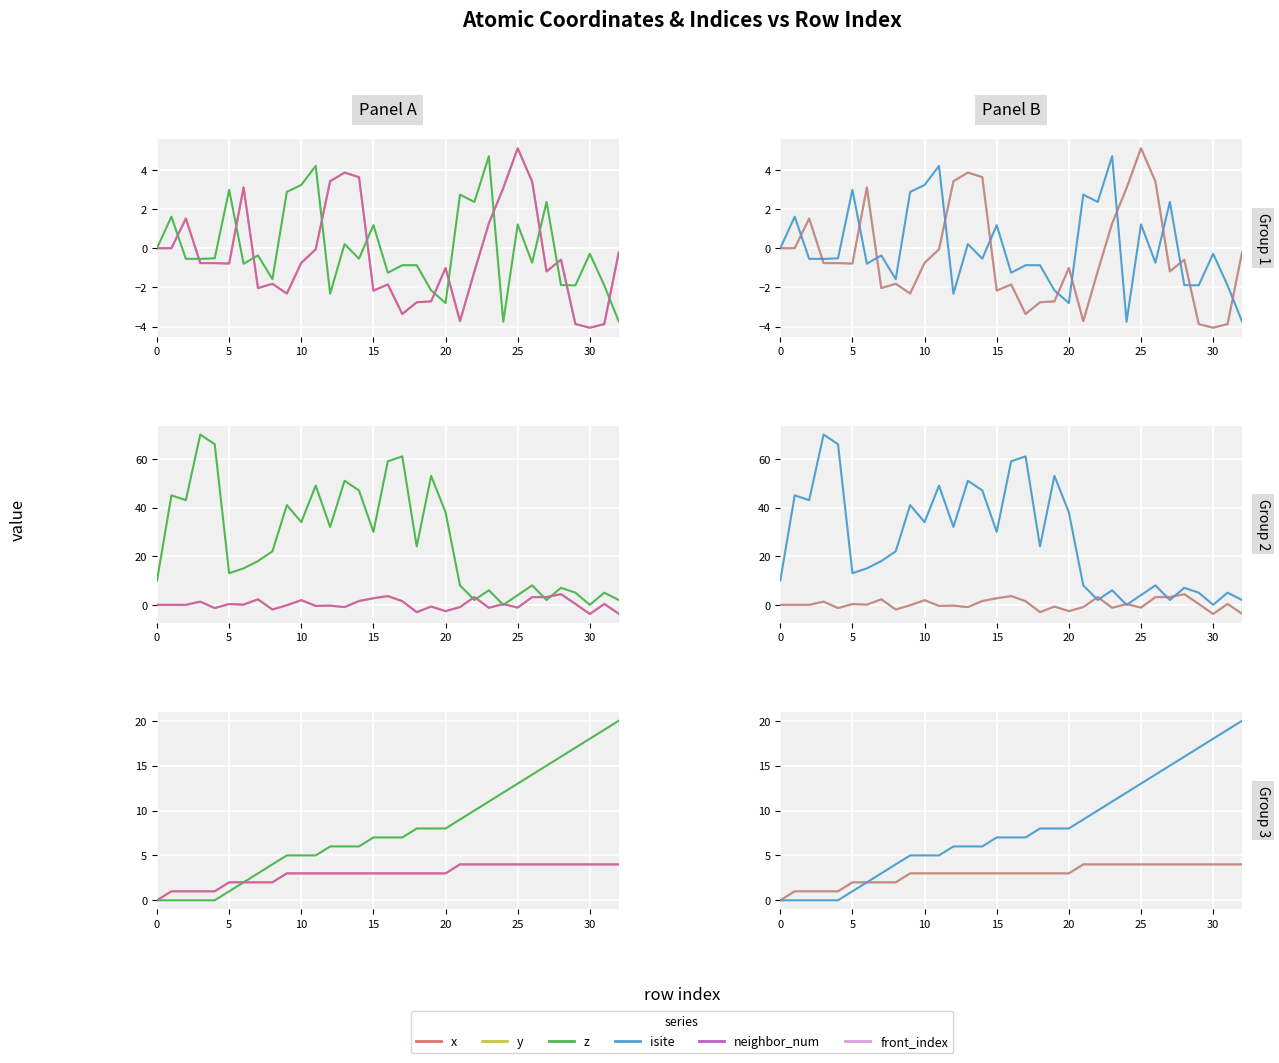

At which category does x reach its first local peak?

2